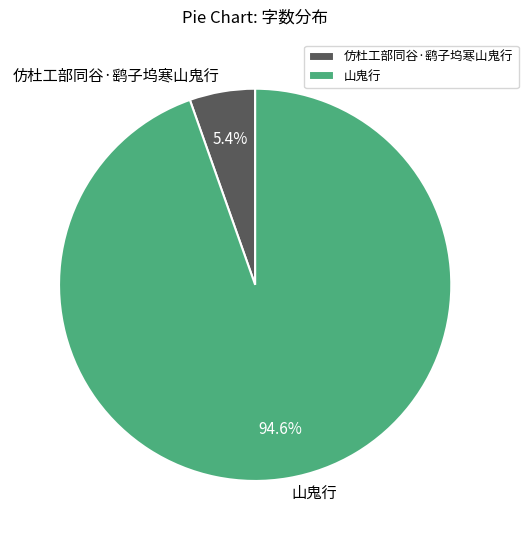

What percentage is NOT represented by 仿杜工部同谷·鹞子坞寒山鬼行?

94.6%